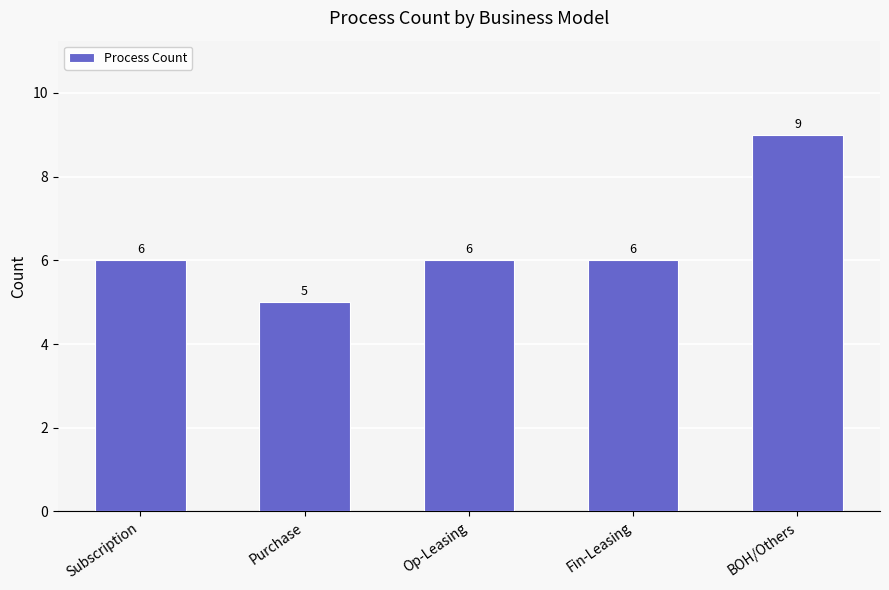

Reading left to right, transcribe all the data shown in this chart.

6	5	6	6	9